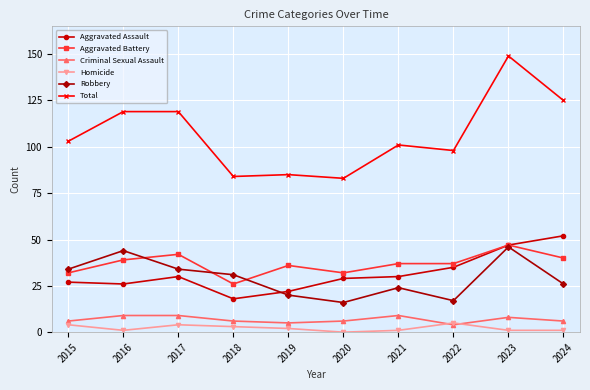

Is the value of Criminal Sexual Assault at 2017 greater than the value of Total at 2018?

No